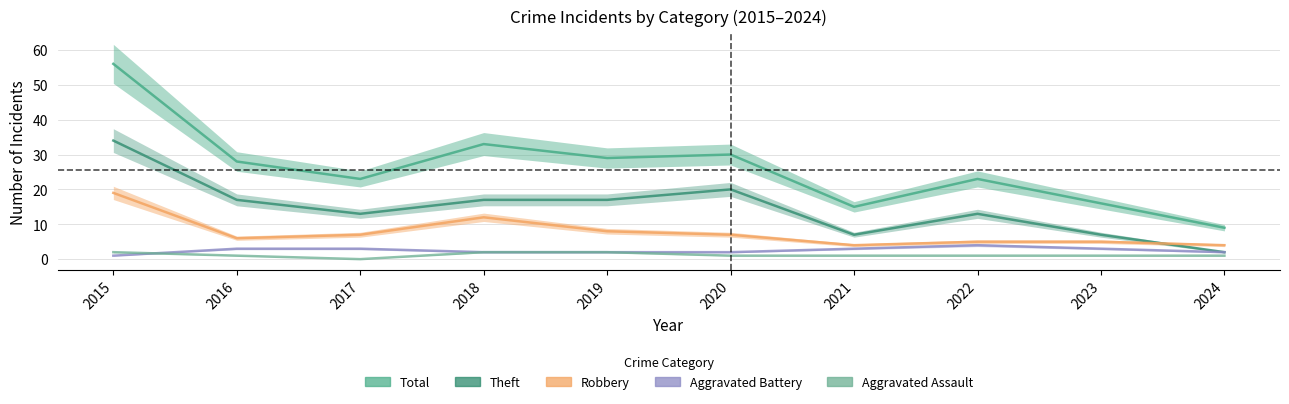

Read the Total value at 2022.

23